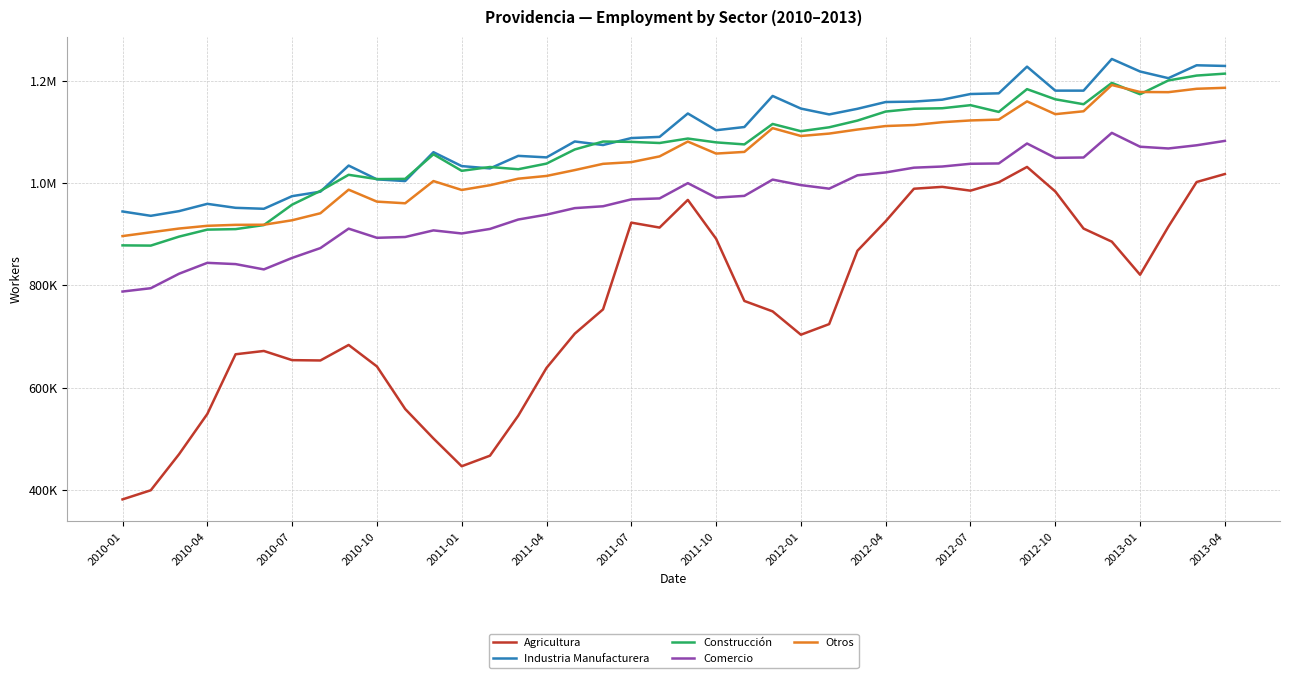

What are all the series names shown in the legend?

Agricultura, Industria Manufacturera, Construcción, Comercio, Otros